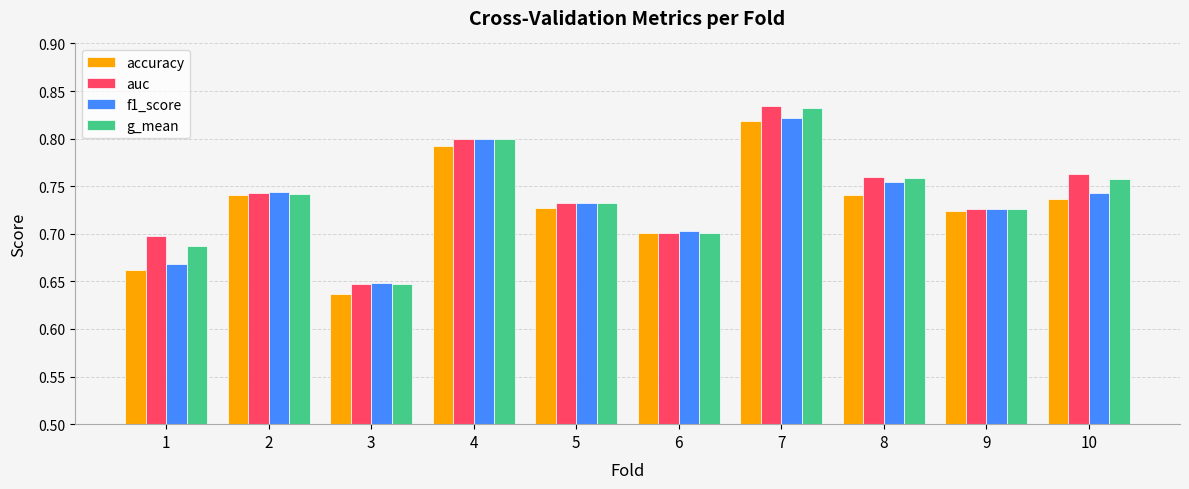

Which label corresponds to the largest value in the chart?

7